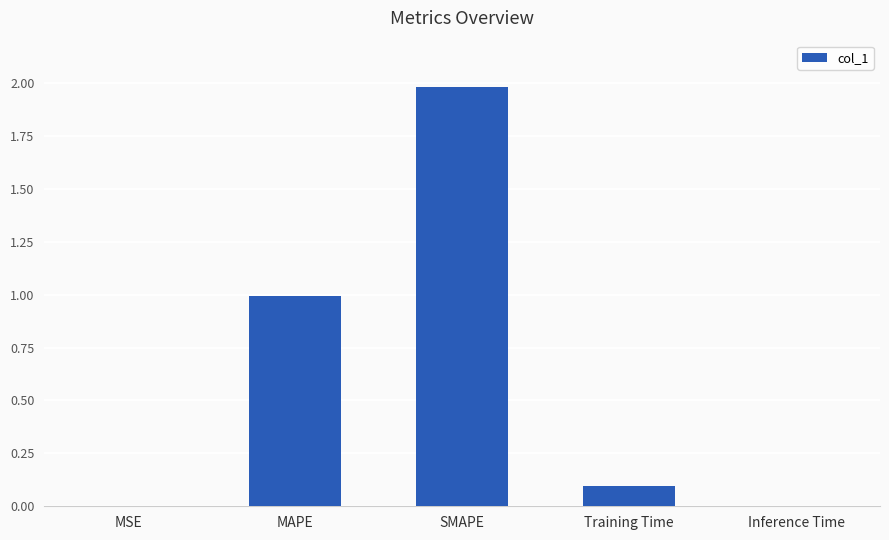

The value at MSE is 0.0. True or false?

True